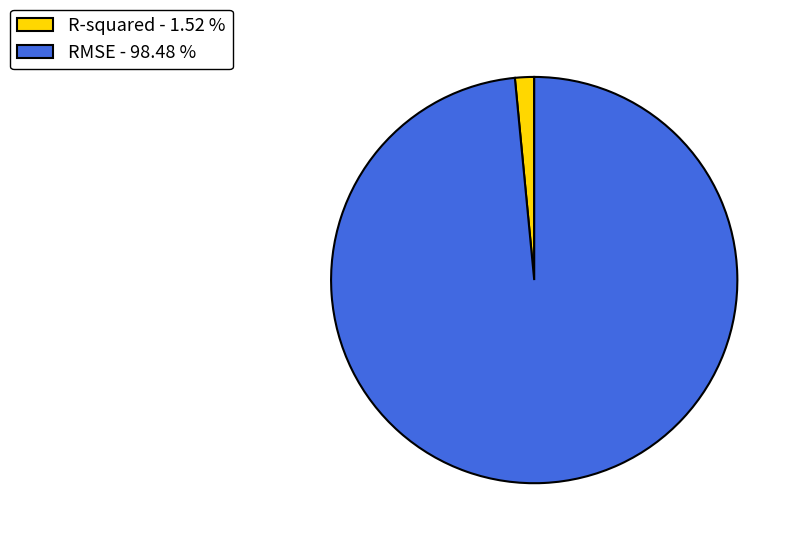

Which category has the smallest portion of the pie?

R-squared